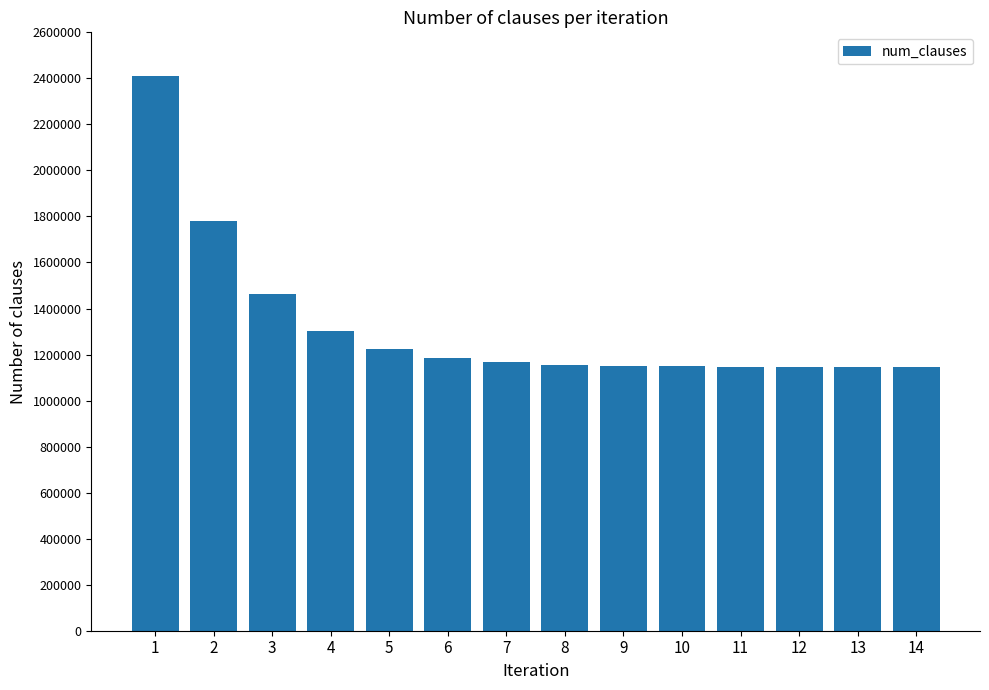

What is the value of the 14th bar from the left?

1146701